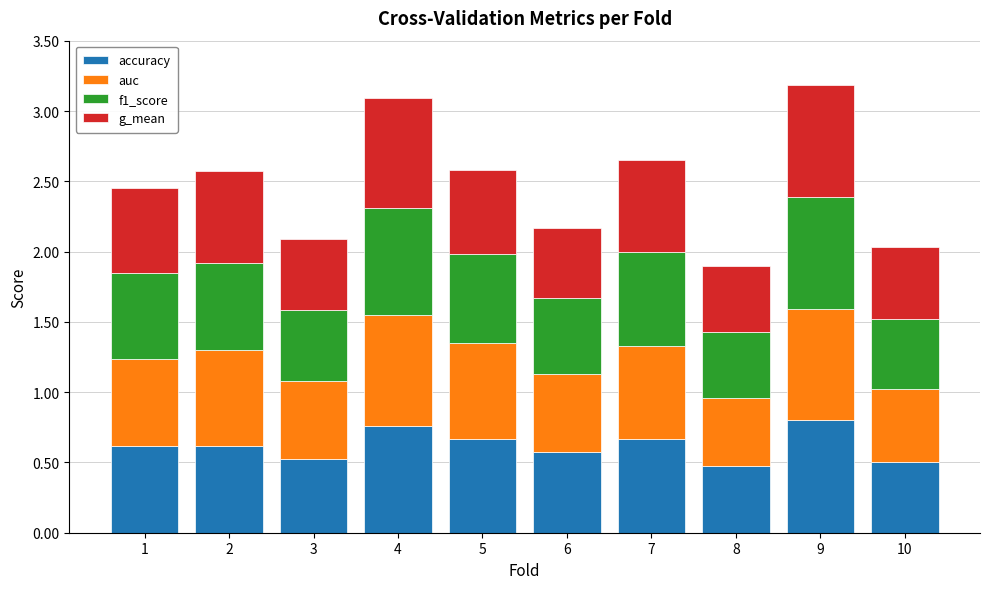

What is the total value across all series at 5?

2.6